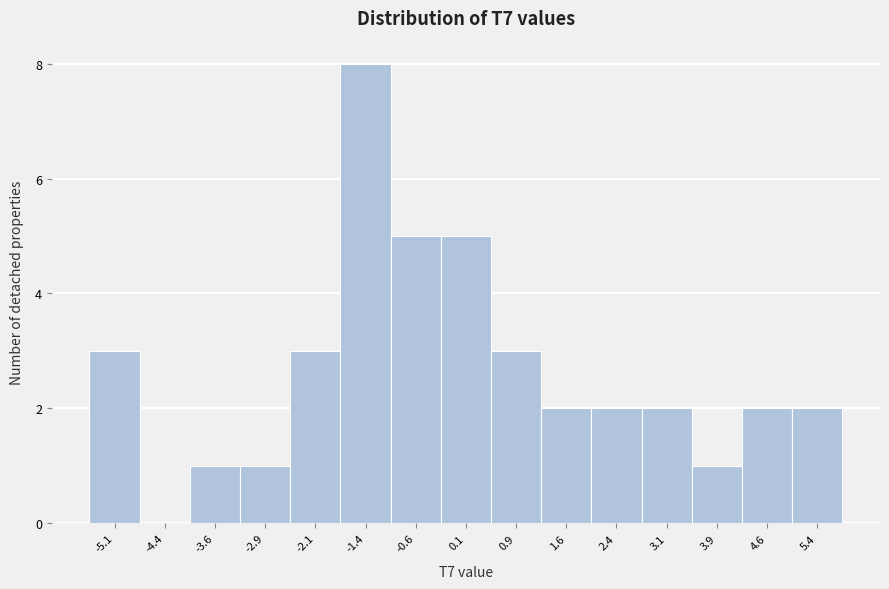

Reading left to right, transcribe this chart: for each bar, give the range it covers on the x-axis and its height. Neither the bar edges nor the heights are printed on the chart, so give them approximately, as read against the axes.

-5.5 to -4.7: 3
-4.7 to -4.0: 0
-4.0 to -3.2: 1
-3.2 to -2.5: 1
-2.5 to -1.7: 3
-1.7 to -1.0: 8
-1.0 to -0.3: 5
-0.3 to 0.5: 5
0.5 to 1.2: 3
1.2 to 2.0: 2
2.0 to 2.7: 2
2.7 to 3.5: 2
3.5 to 4.2: 1
4.2 to 5.0: 2
5.0 to 5.7: 2